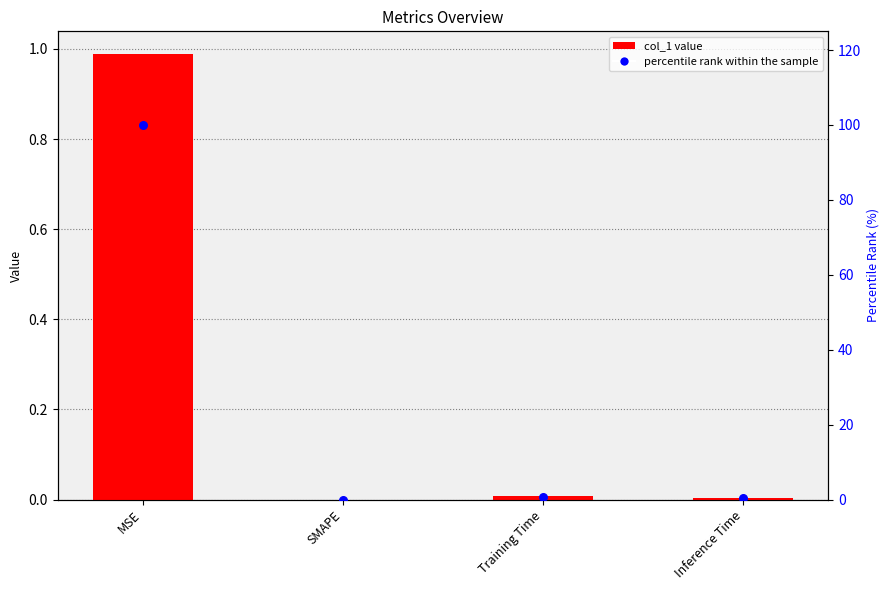

Is the value of col_1 at MSE greater than the value of percentile rank within the sample at Training Time?

Yes